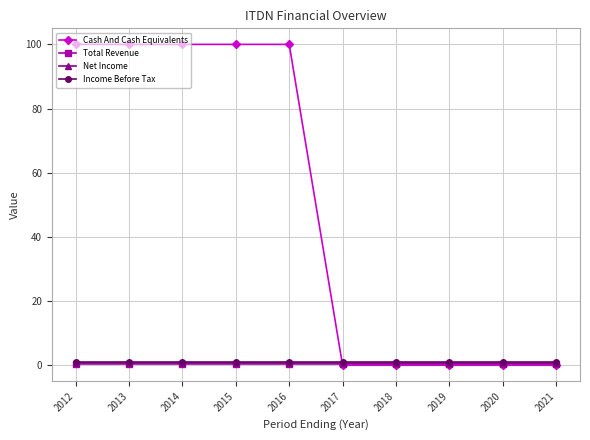

Reading left to right, list all the values displayed in this chart.

Cash And Cash Equivalents: 100.0	100.0	100.0	100.0	100.0	0.0	0.0	0.0	0.0	0.0
Total Revenue: 0.3	0.3	0.3	0.3	0.3	0.3	0.3	0.3	0.3	0.3
Net Income: 0.6	0.6	0.6	0.6	0.6	0.6	0.6	0.6	0.6	0.6
Income Before Tax: 0.9	0.9	0.9	0.9	0.9	0.9	0.9	0.9	0.9	0.9